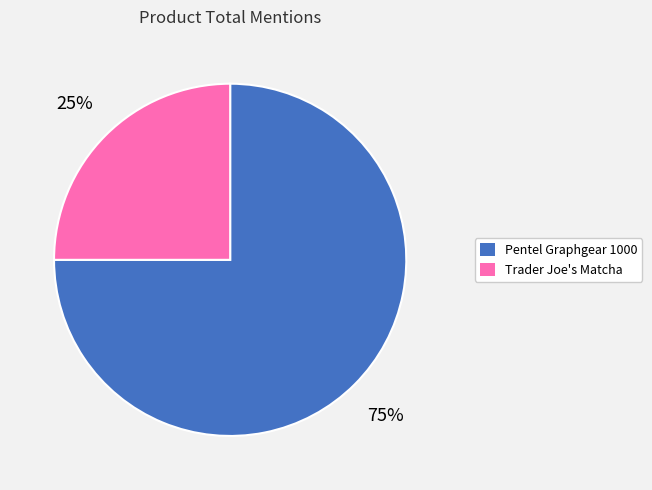

To the nearest percent, what percentage of the pie is Pentel Graphgear 1000?

75%